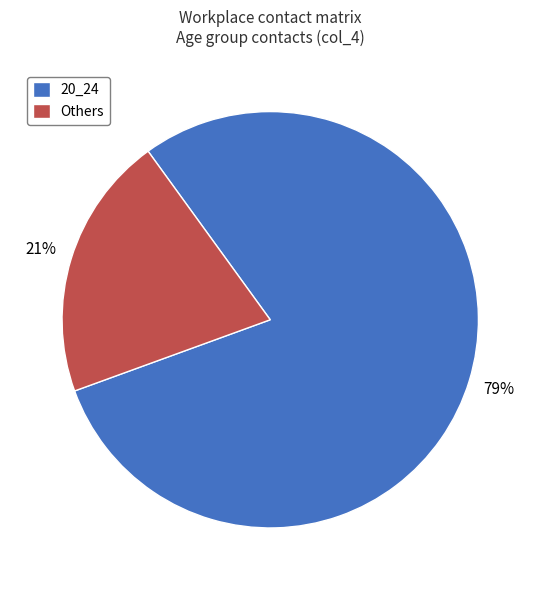

How many slices are in this pie chart?

2